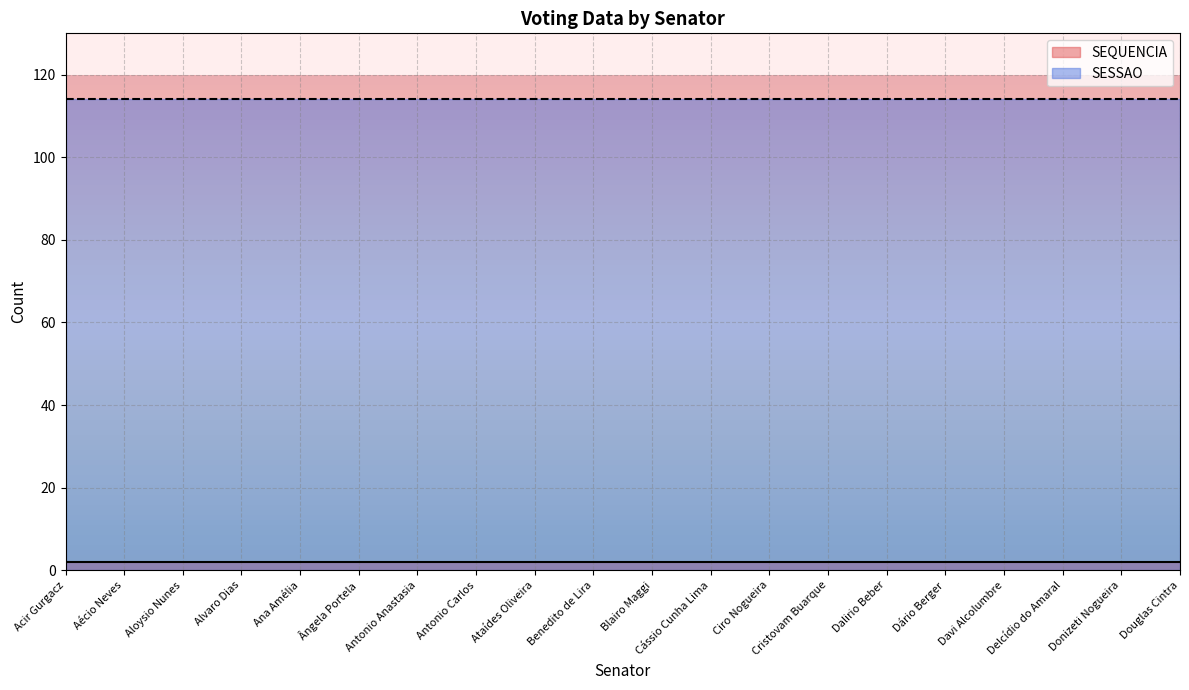

What value does the SEQUENCIA series have at Benedito de Lira?

2